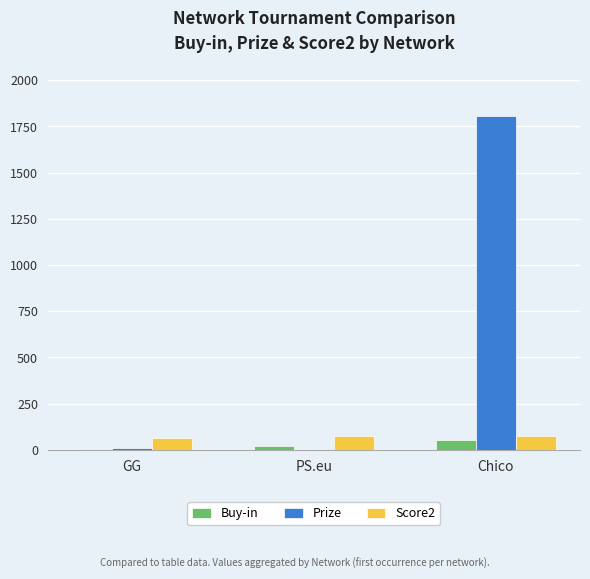

How many groups of bars are there?

3